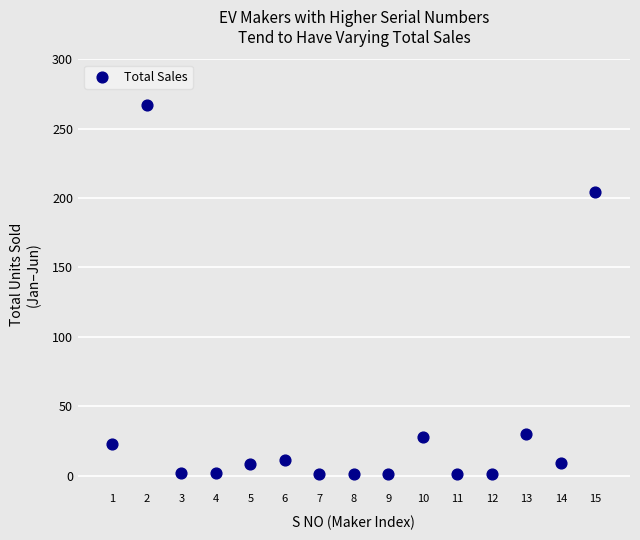

What Y value in the scatter plot is closest to 134?

204